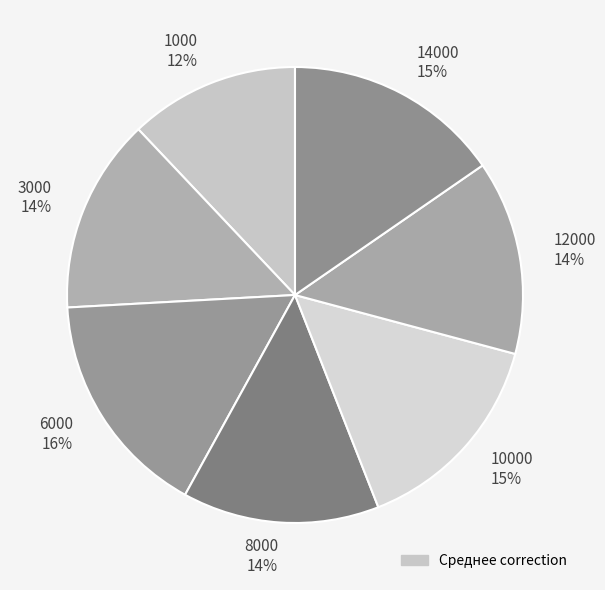

Combined, do 10000 15% and 3000 14% account for over 50%?

No